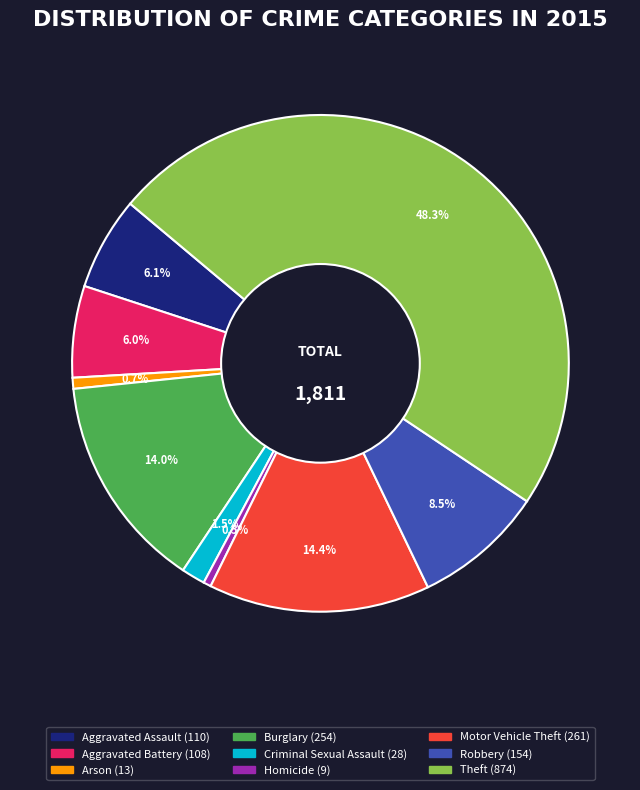

How many segments does this pie chart have?

9